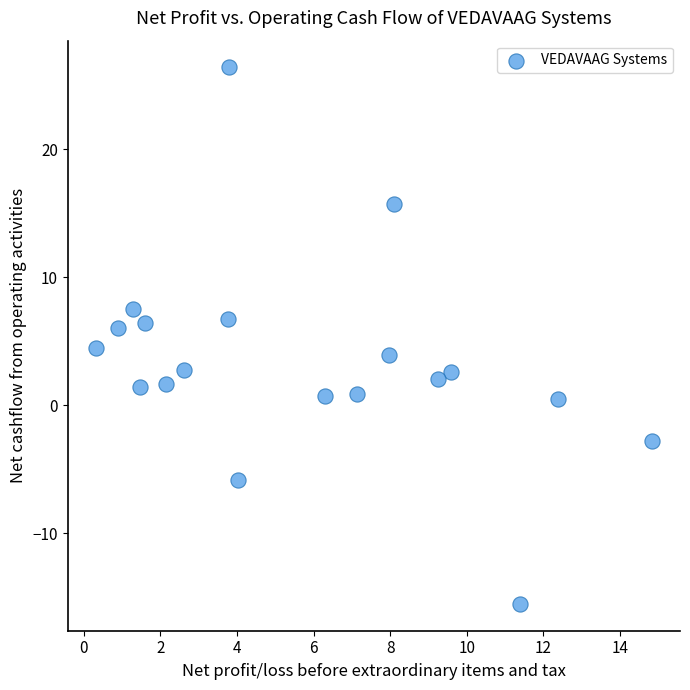

What Y value in the scatter plot is closest to 5?

4.4